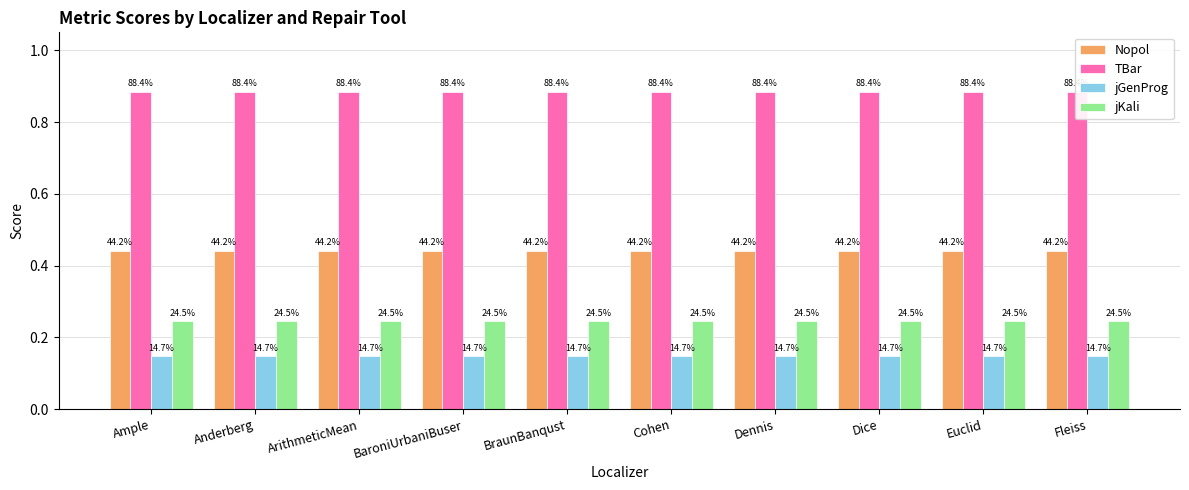

Is the value of jGenProg at Cohen greater than the value of TBar at Dice?

No